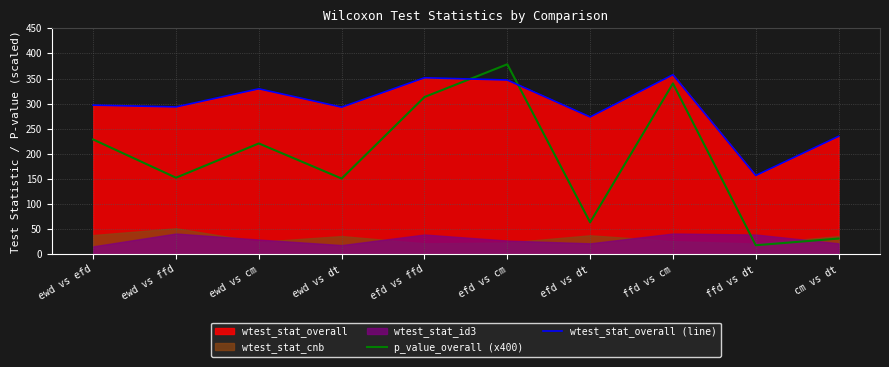

The value of wtest_stat_overall (line) at efd vs cm is 347.0. True or false?

True